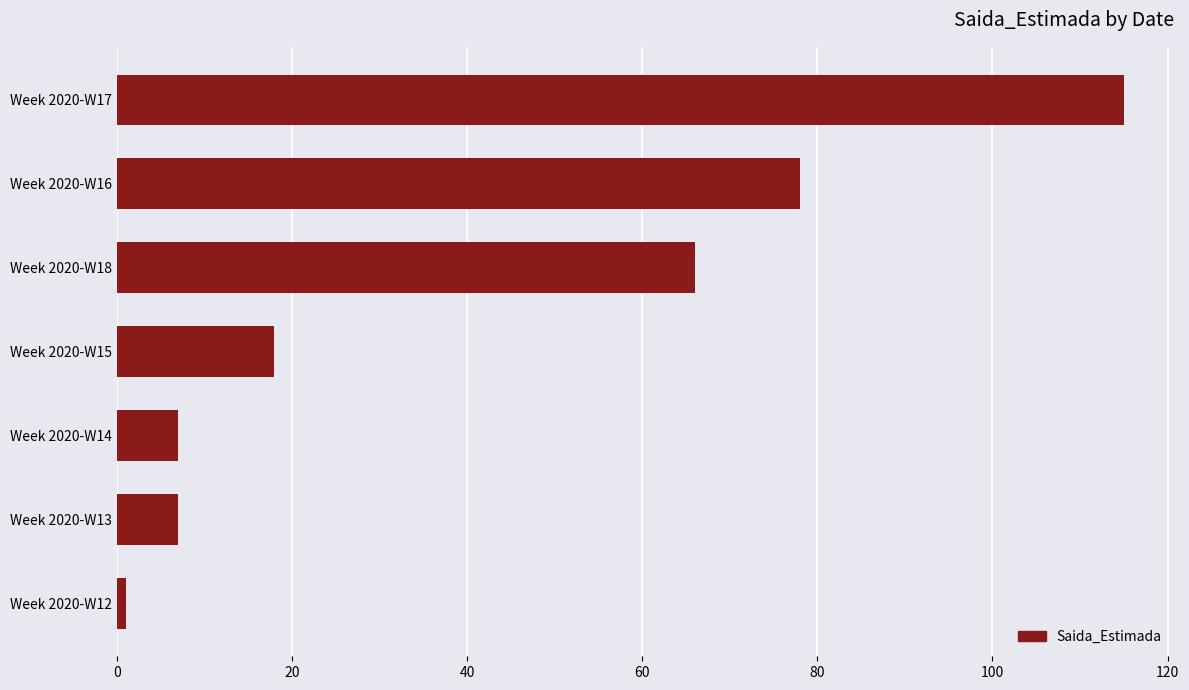

Which has a higher value, Week 2020-W13 or Week 2020-W18?

Week 2020-W18